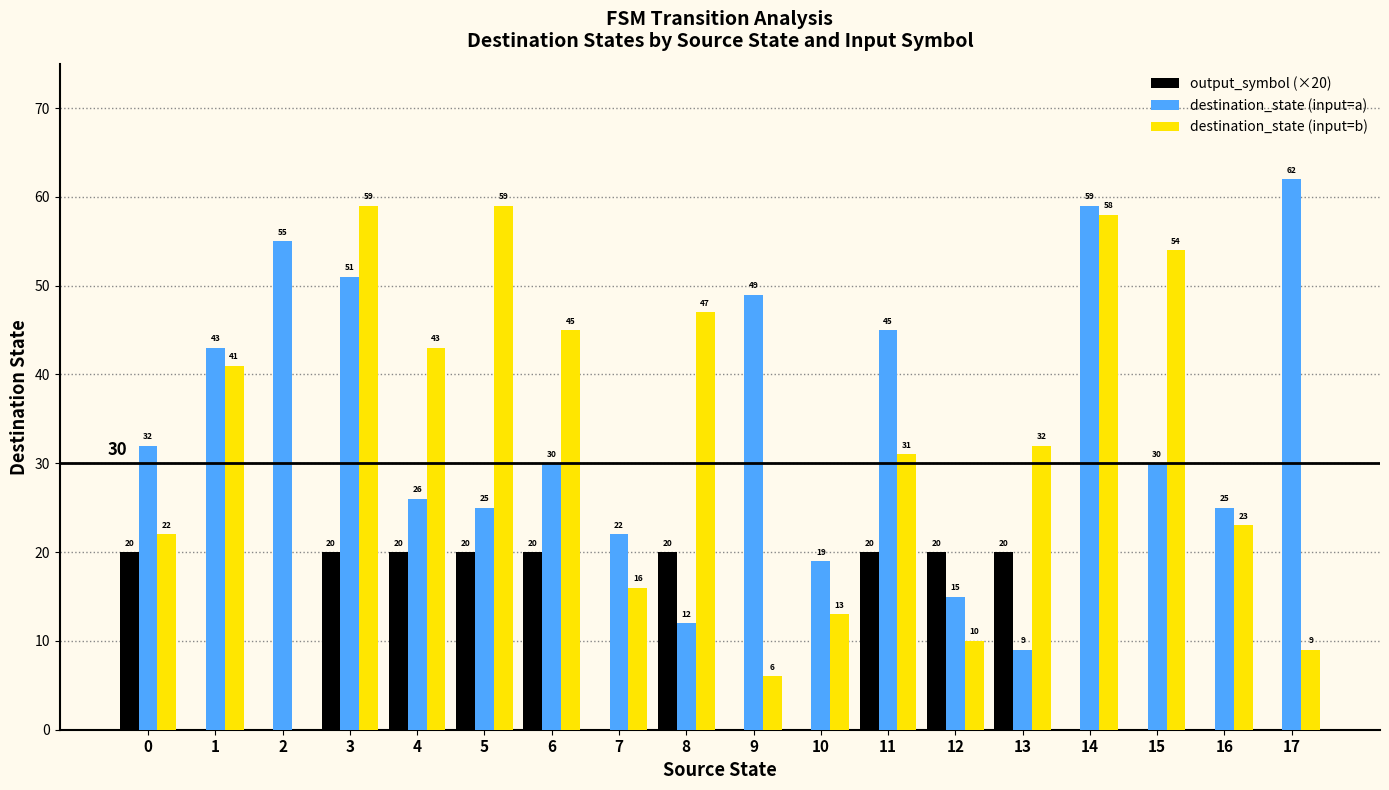

Is the value of destination_state (input=b) at 9 greater than the value of destination_state (input=a) at 10?

No